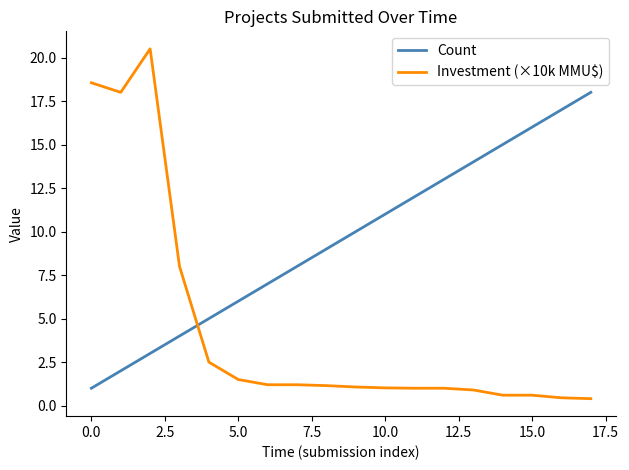

What is the greatest value displayed?

20.5